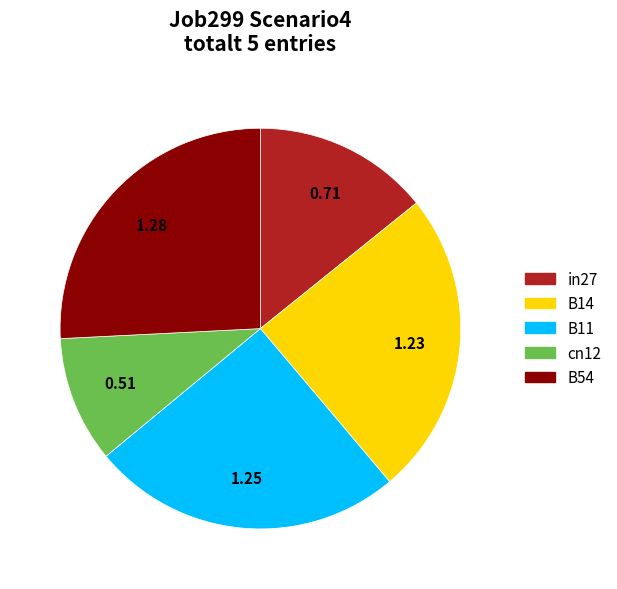

Does in27 account for over 50% of the chart?

No